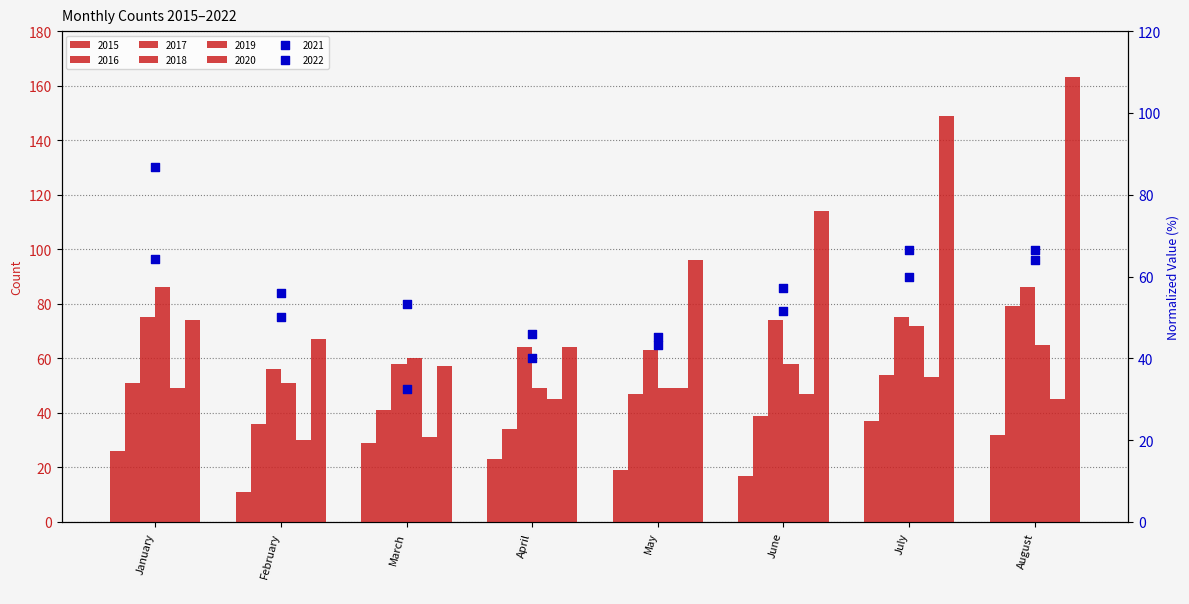

At which category is the sum across all series the highest?

August